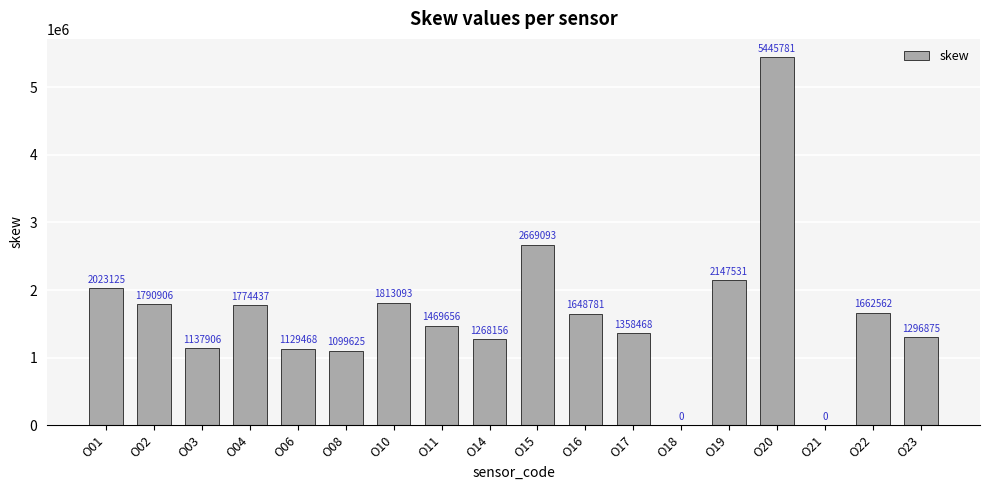

Approximately how many times larger is the value at O15 compared to O23?

2.1